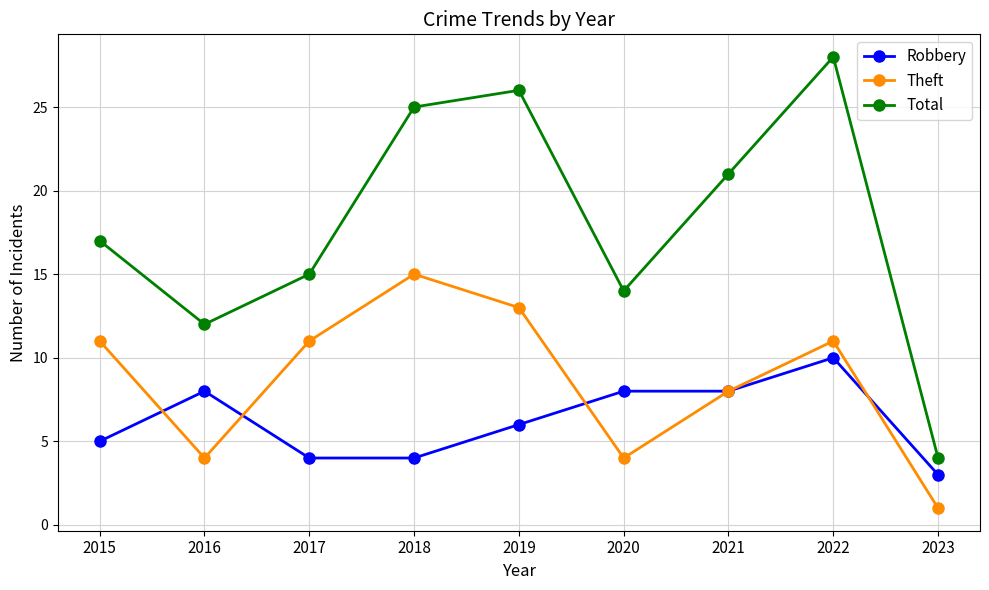

What is the minimum value shown in the chart?

1